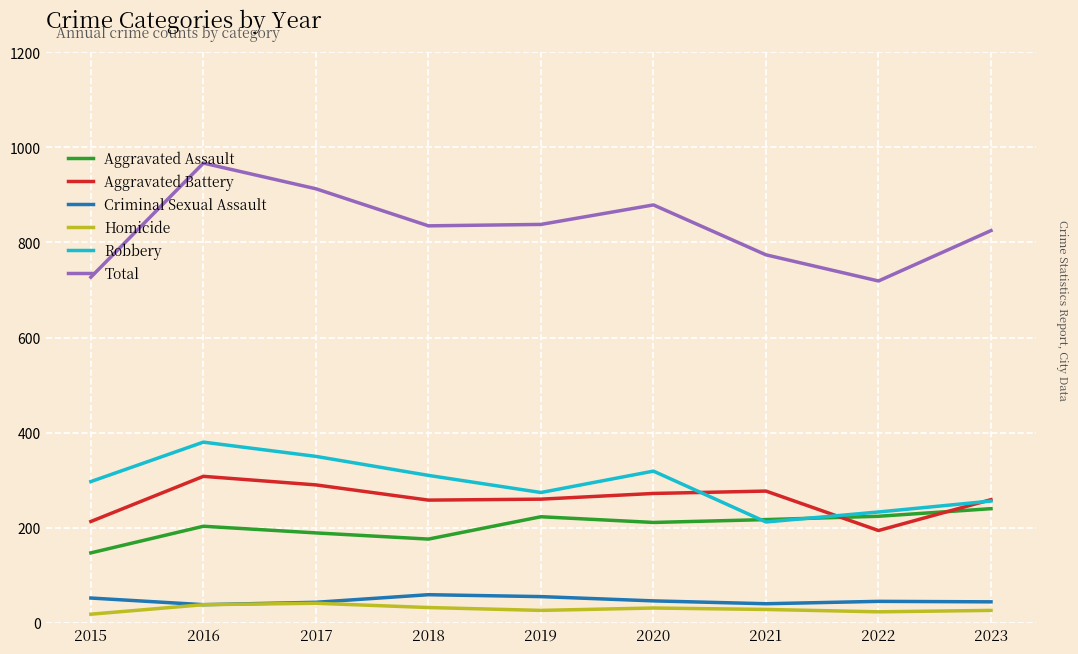

Rank the series by their maximum value, from highest to lowest.

Total, Robbery, Aggravated Battery, Aggravated Assault, Criminal Sexual Assault, Homicide